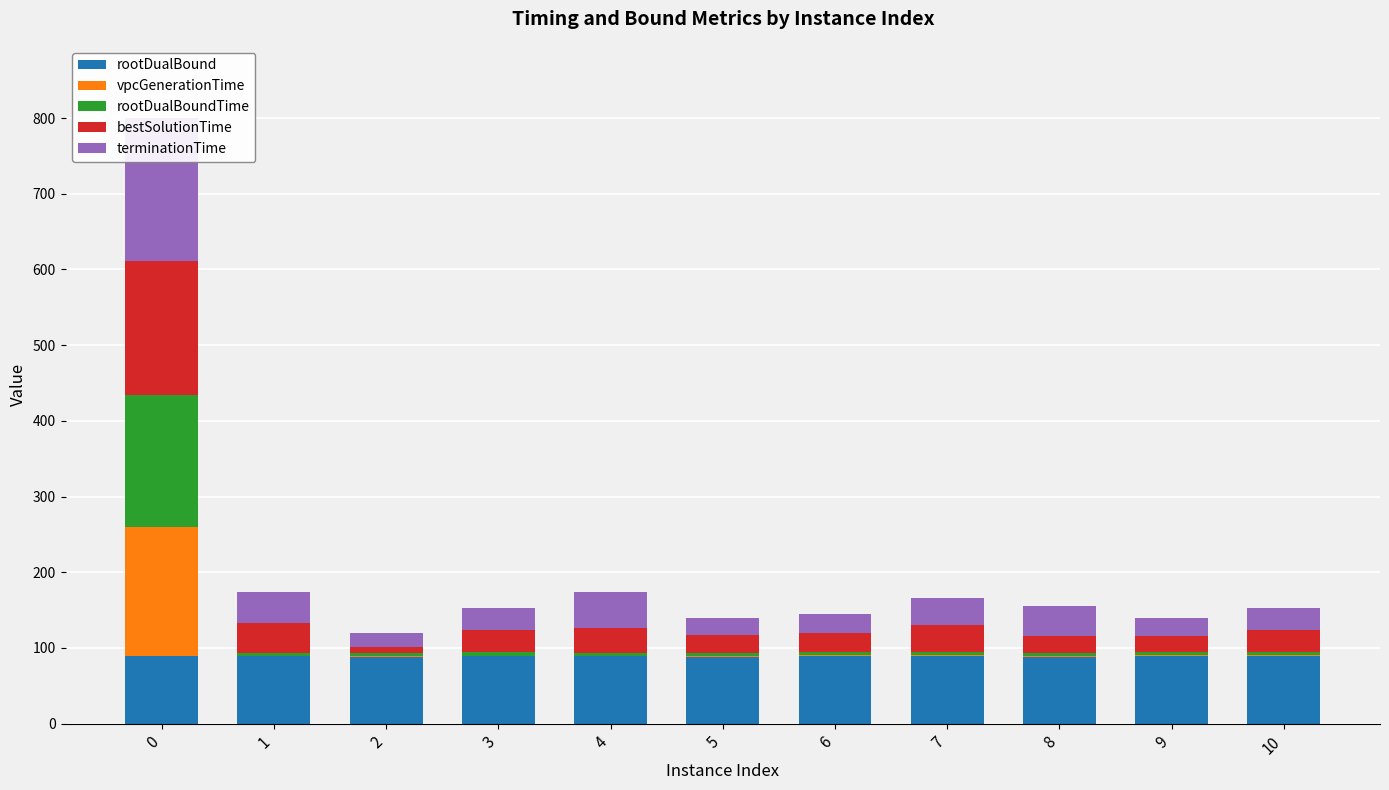

Reading left to right, what are all the values shown in this chart?

rootDualBound: 0=89.2	1=89.0	2=88.4	3=89.2	4=88.9	5=88.5	6=89.3	7=89.3	8=88.7	9=89.5	10=89.4
vpcGenerationTime: 0=170.4	1=0.8	2=0.8	3=0.8	4=0.8	5=0.8	6=0.8	7=0.8	8=0.8	9=0.8	10=0.7
rootDualBoundTime: 0=173.9	1=3.8	2=3.8	3=4.6	4=4.3	5=4.1	6=4.8	7=4.9	8=3.8	9=4.0	10=4.2
bestSolutionTime: 0=177.7	1=39.5	2=8.3	3=29.2	4=32.2	5=23.3	6=24.5	7=35.3	8=22.3	9=22.0	10=29.2
terminationTime: 0=188.2	1=40.3	2=18.9	3=29.2	4=47.7	5=23.3	6=26.0	7=35.3	8=39.5	9=22.8	10=29.7